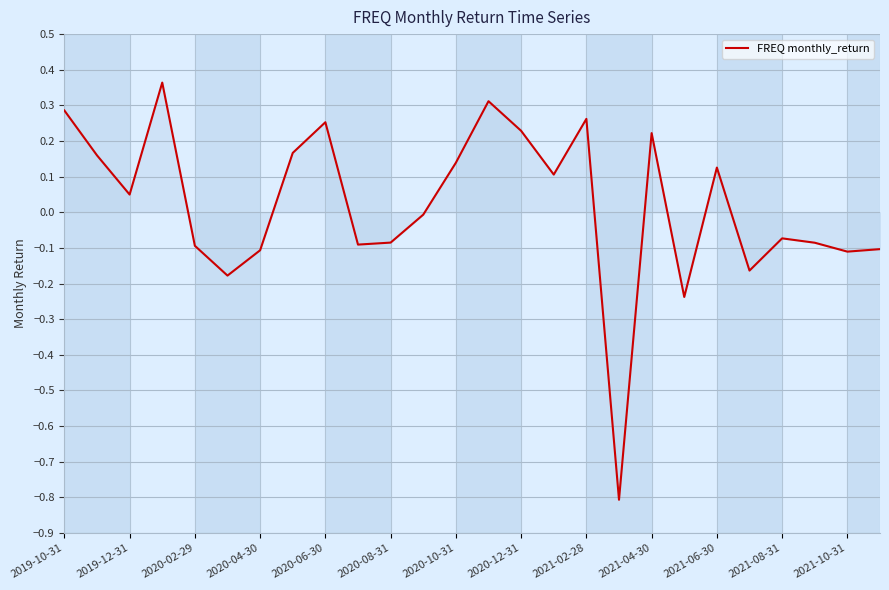

What is the difference between the maximum and minimum values?

1.2